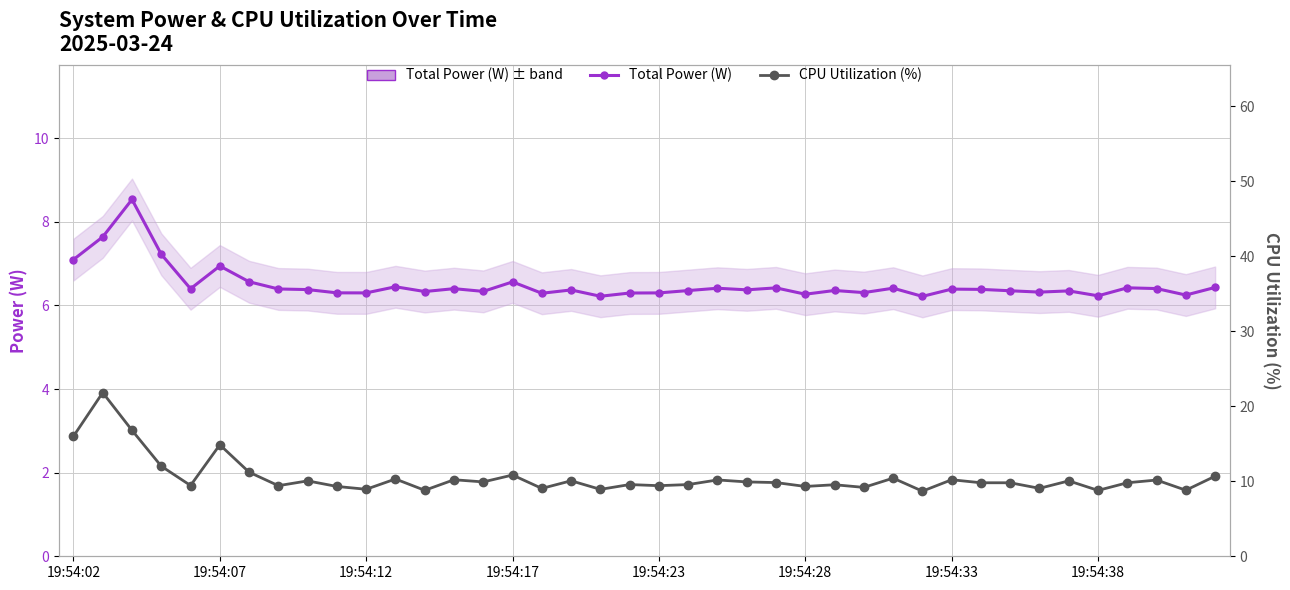

True or false: Total Power (W) and CPU Utilization (%) cross at least once.

False